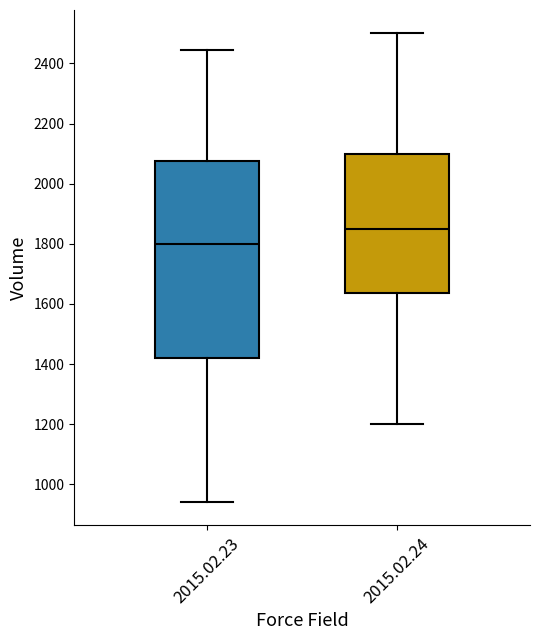

Reading left to right, read every box against the y-axis: the position of its median line, the range the box covers, and the ends of its whiskers. The values are not printed on the chart, so give them approximately, as read against the axis.

2015.02.23: median 1800, box 1420 to 2080, whiskers 940 to 2440
2015.02.24: median 1860, box 1640 to 2100, whiskers 1200 to 2500